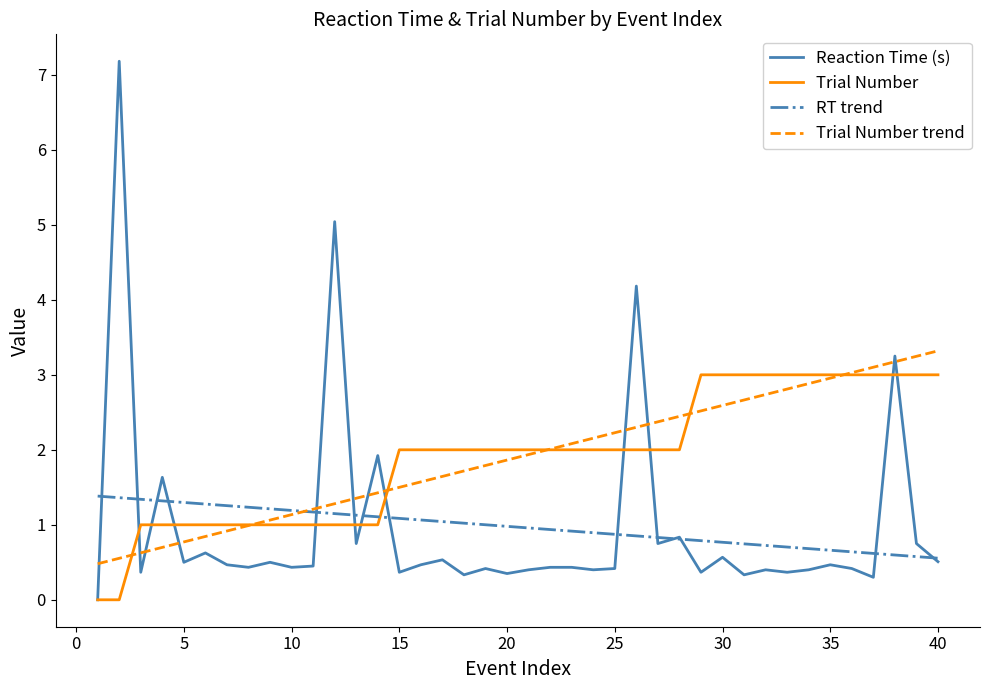

Which series has the widest spread of values?

Reaction Time (s)